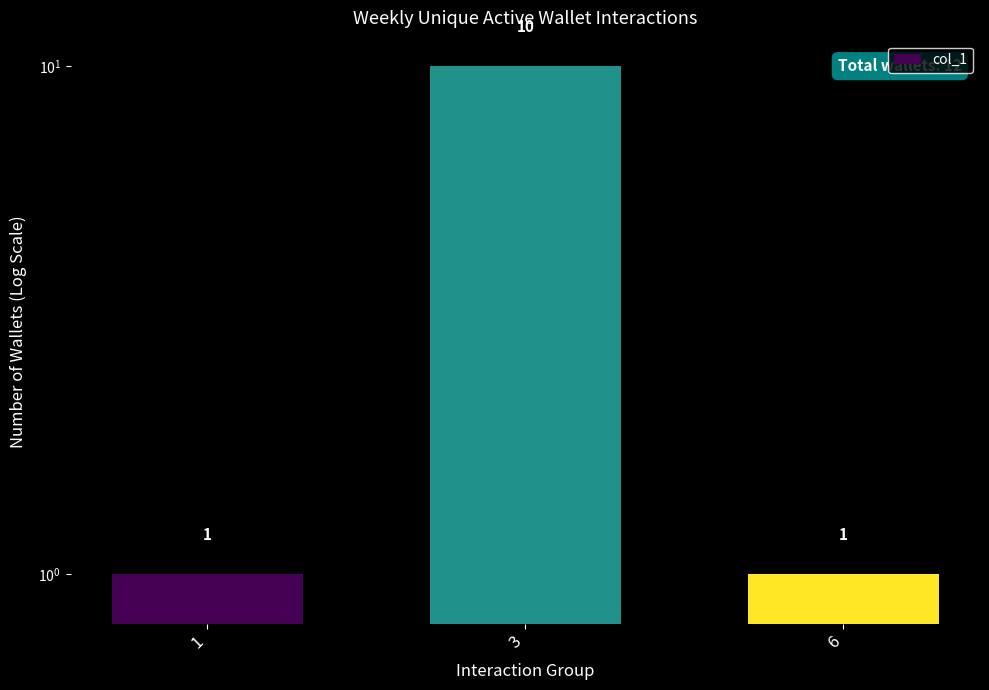

What is the value of the 1st bar from the left?

1